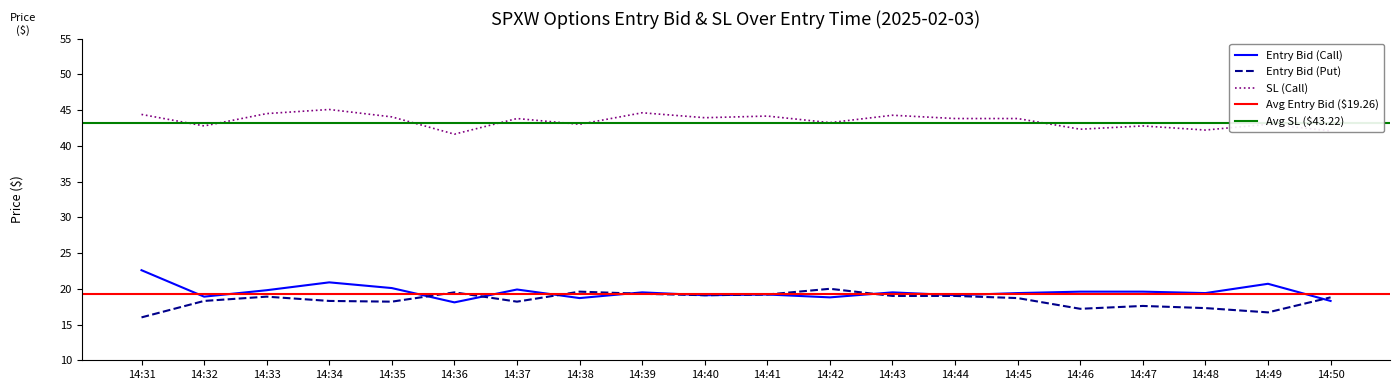

Is it true that Entry Bid (Call) equals 9.5 at 14:44?

False